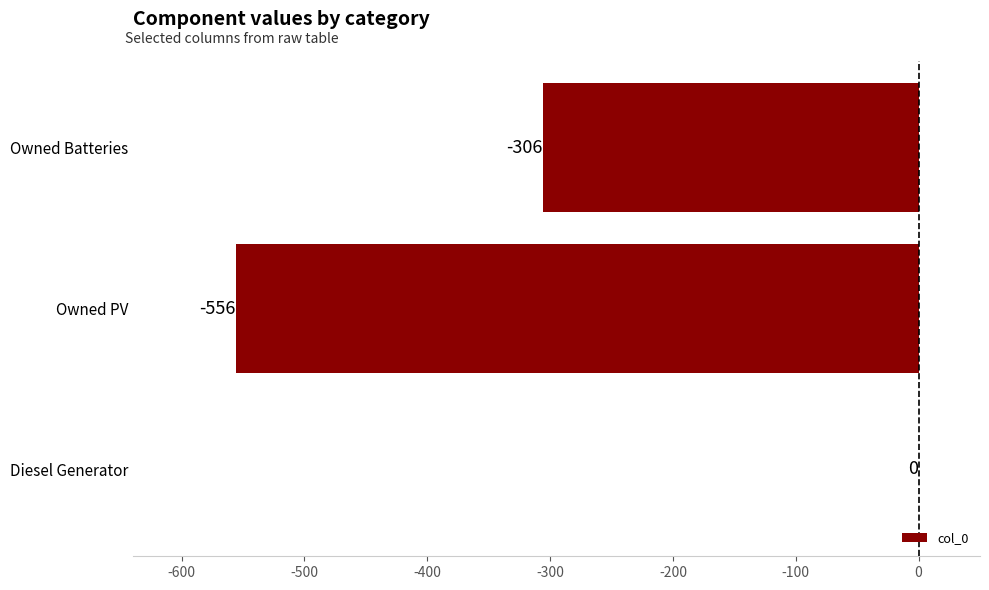

What is the average value?

-287